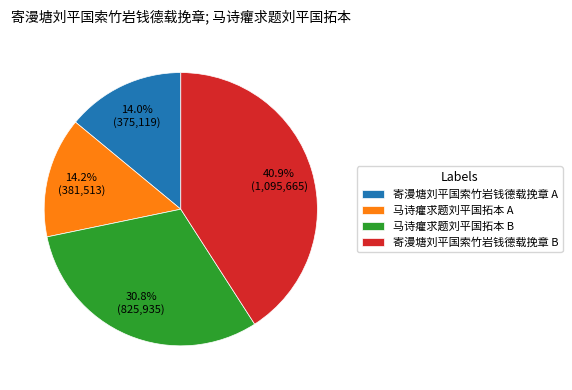

Does 马诗癯求题刘平国拓本 A account for over 50% of the chart?

No